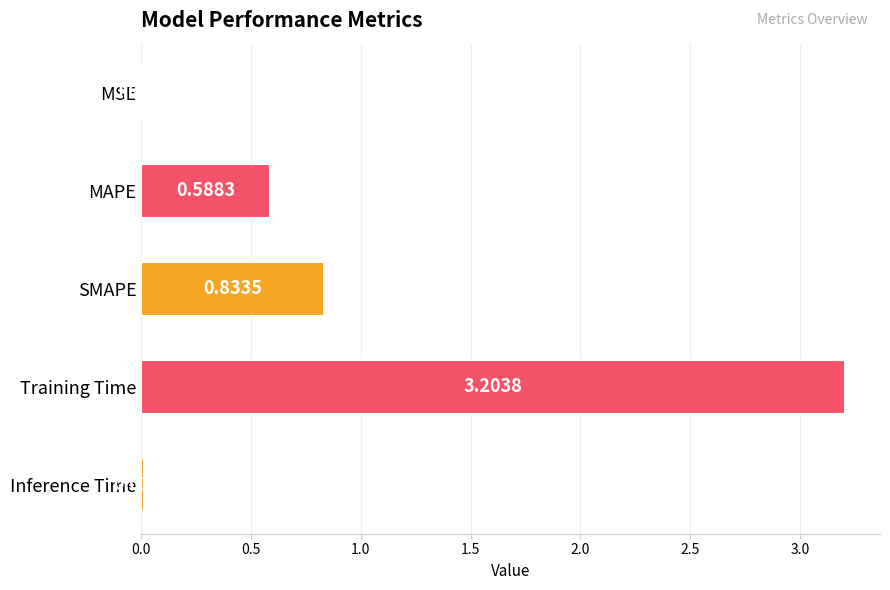

What is the change in value from MSE to MAPE?

+0.6